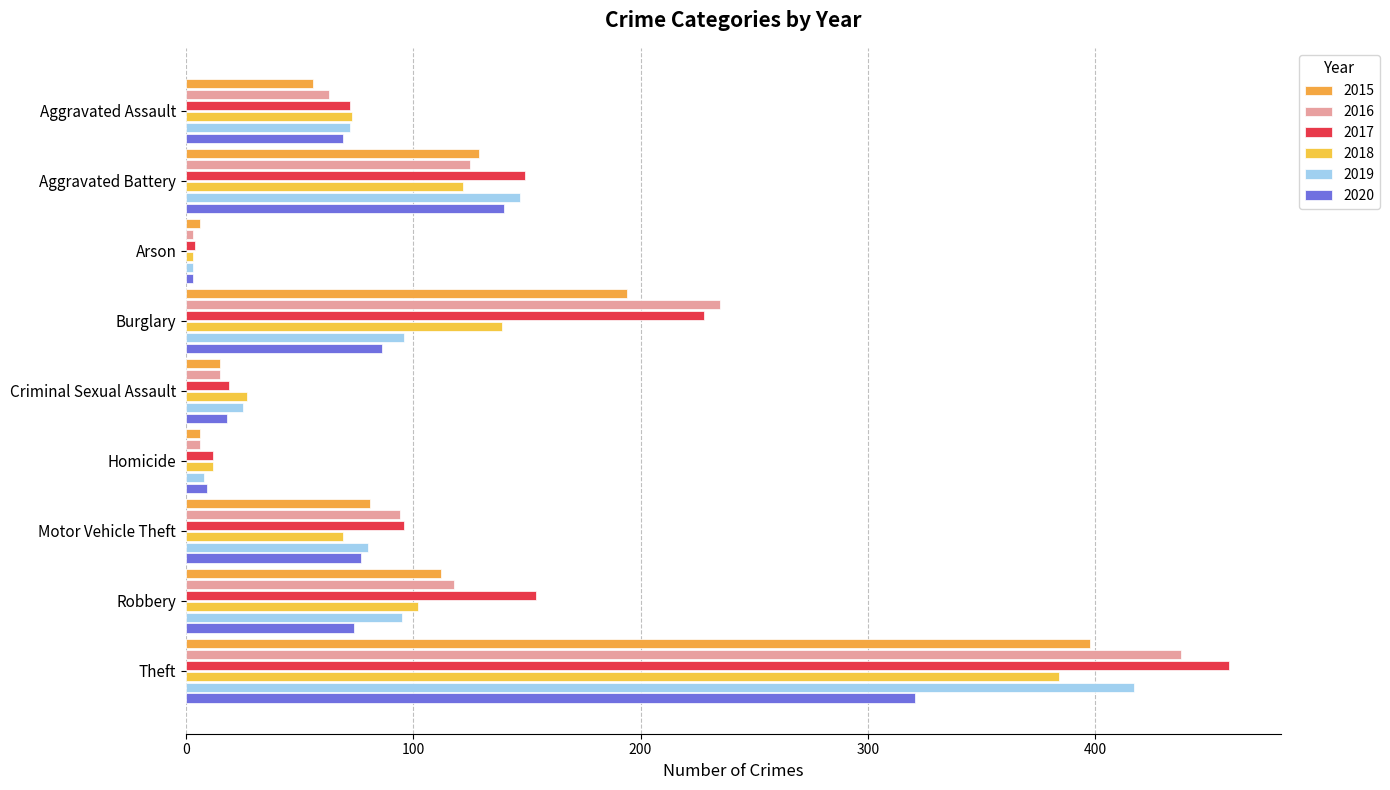

Where does the 2020 series first go above 74?

Aggravated Battery